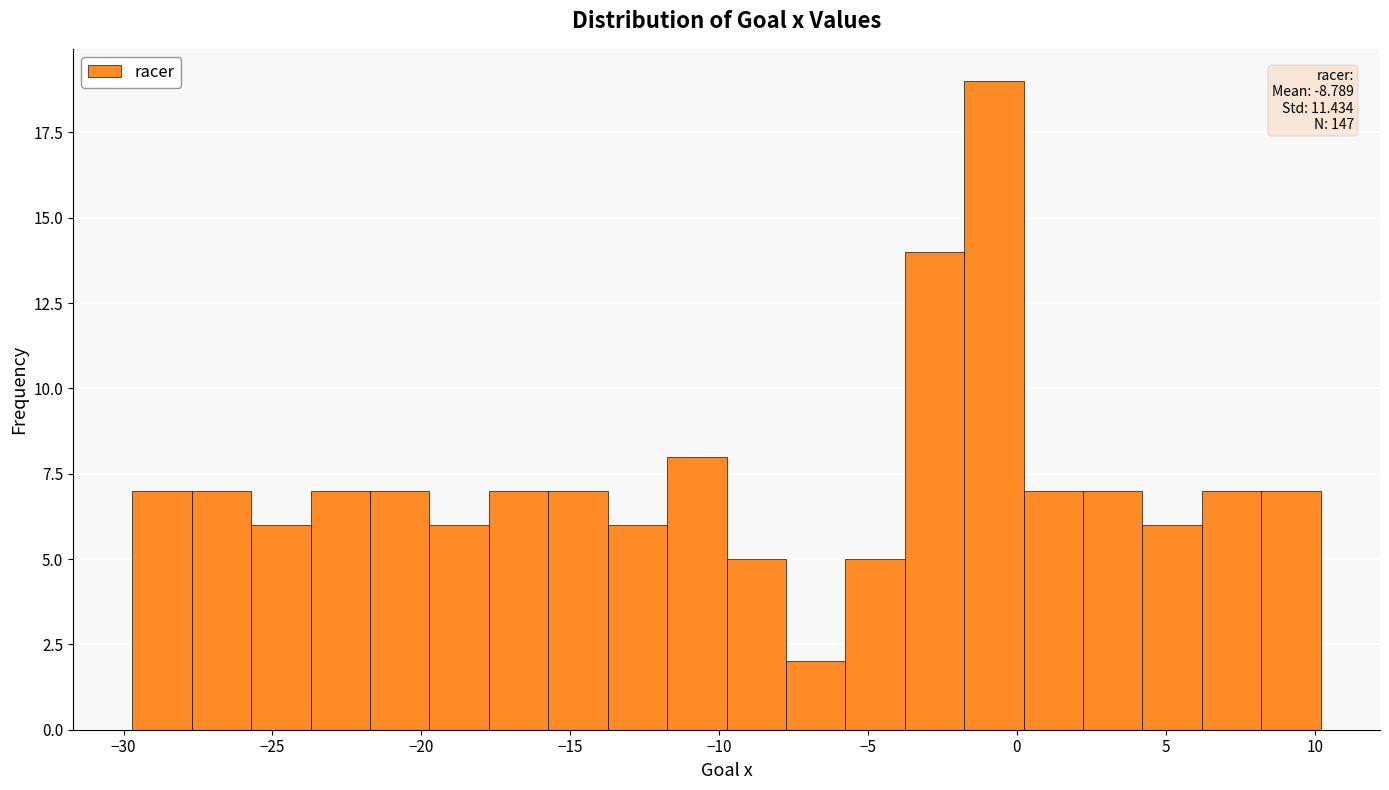

Read against the x-axis, roughly where is the centre of the tallest bar?

-1.0